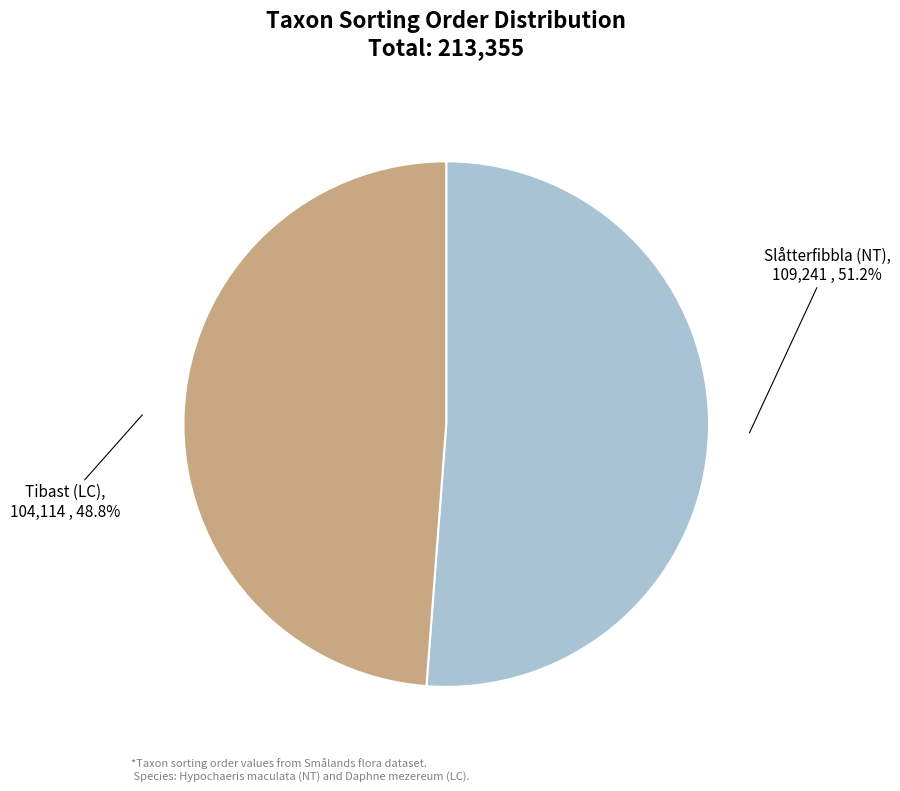

To the nearest percent, what is the combined percentage of Tibast (LC) and Slåtterfibbla (NT)?

100%